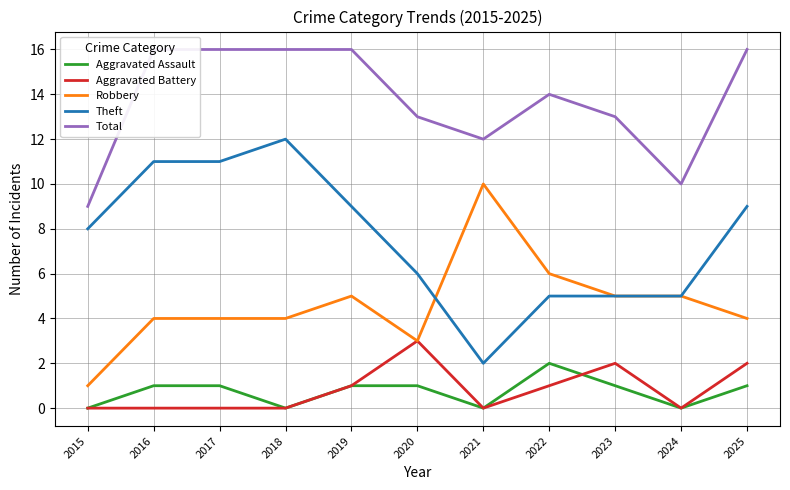

What is the greatest value displayed?

16